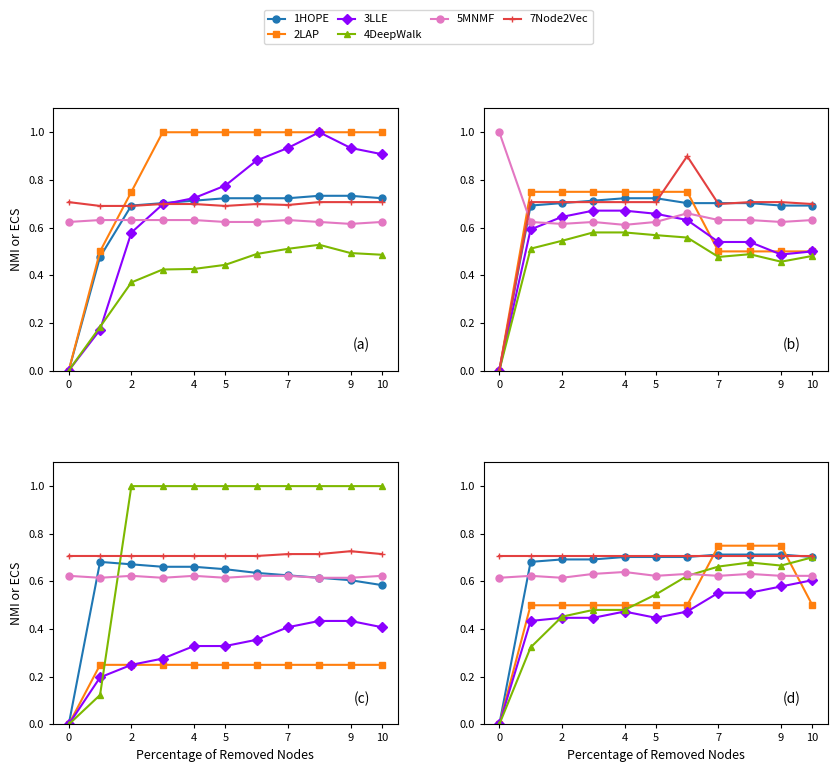

True or false: 5MNMF and 2LAP cross at least once.

True